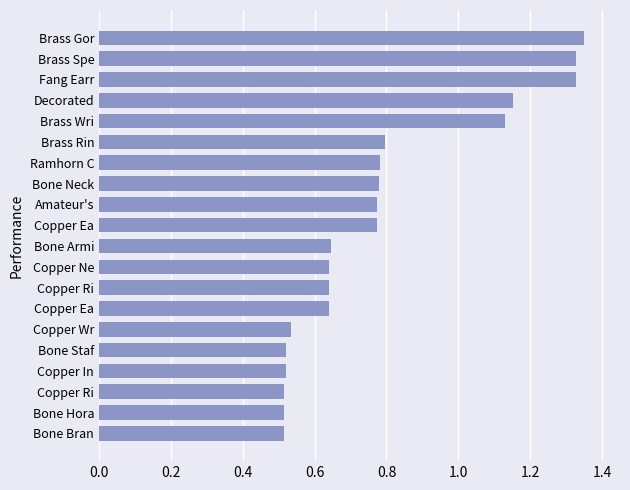

What is the minimum value shown in the chart?

0.5